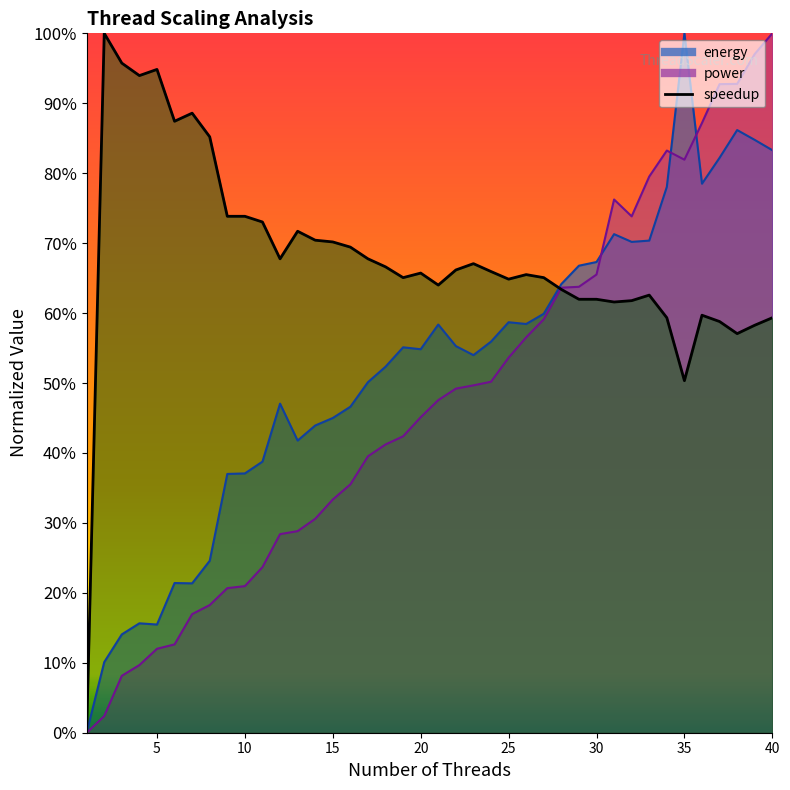

How many intersections are there between speedup and energy?

1